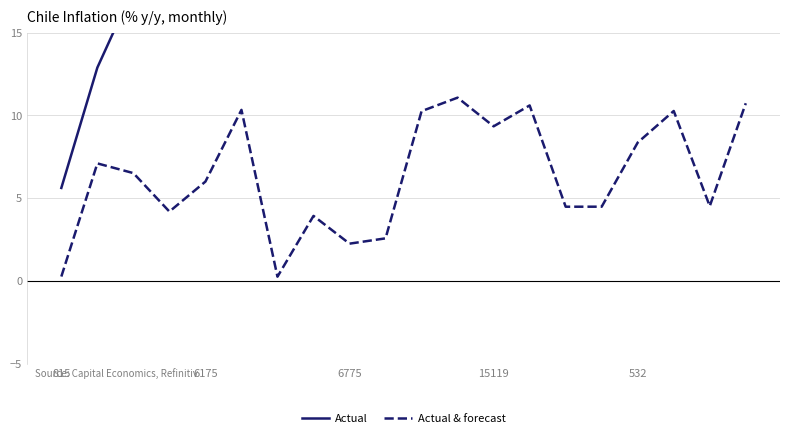

The Actual & forecast series shows 8.4 at 532. True or false?

True